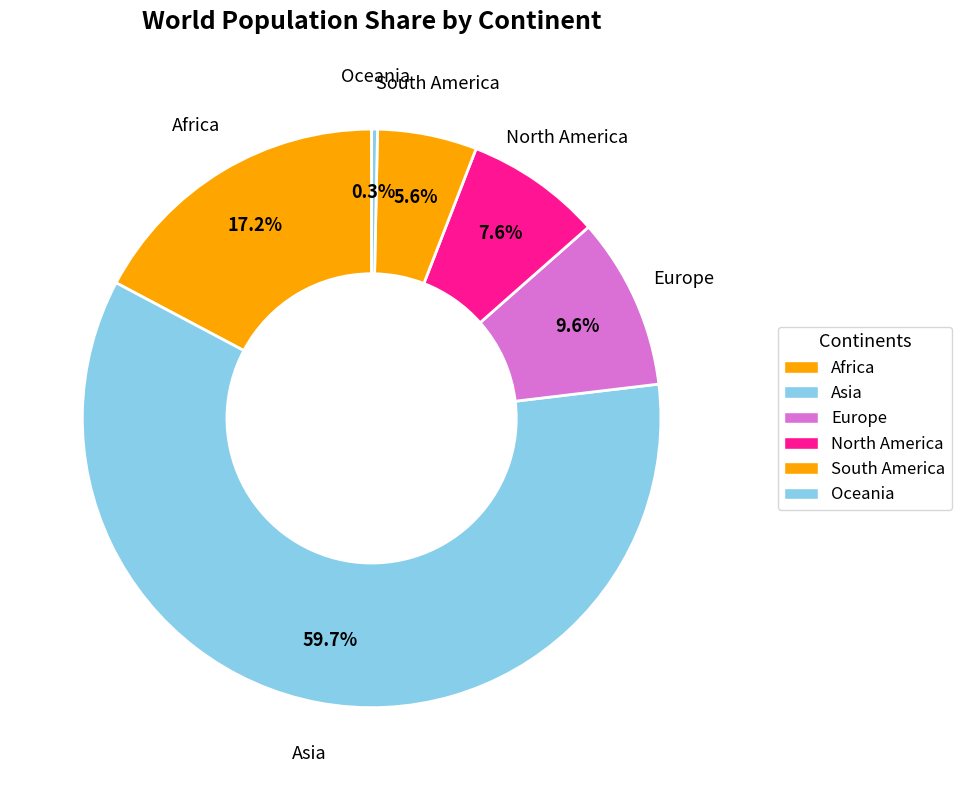

How many slices are in this pie chart?

6